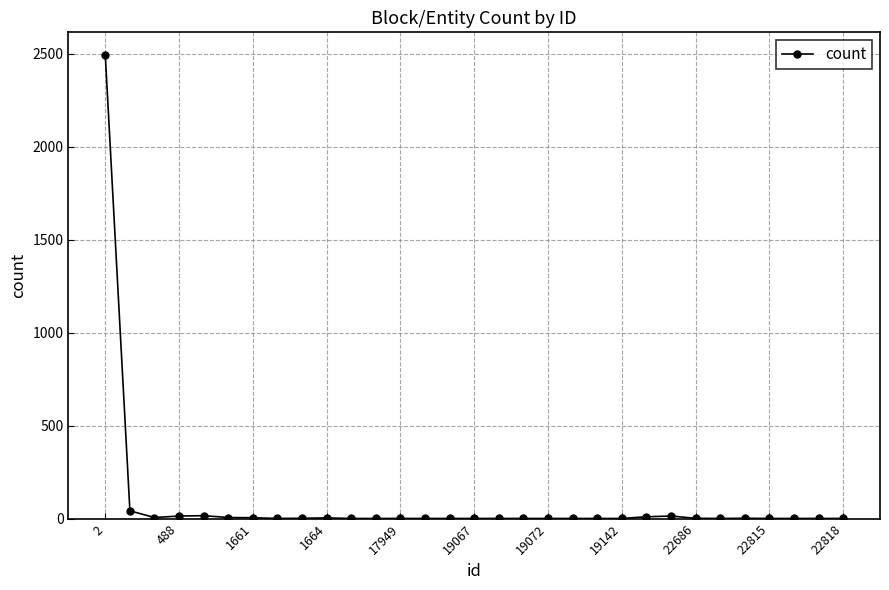

What is the greatest value displayed?

2491